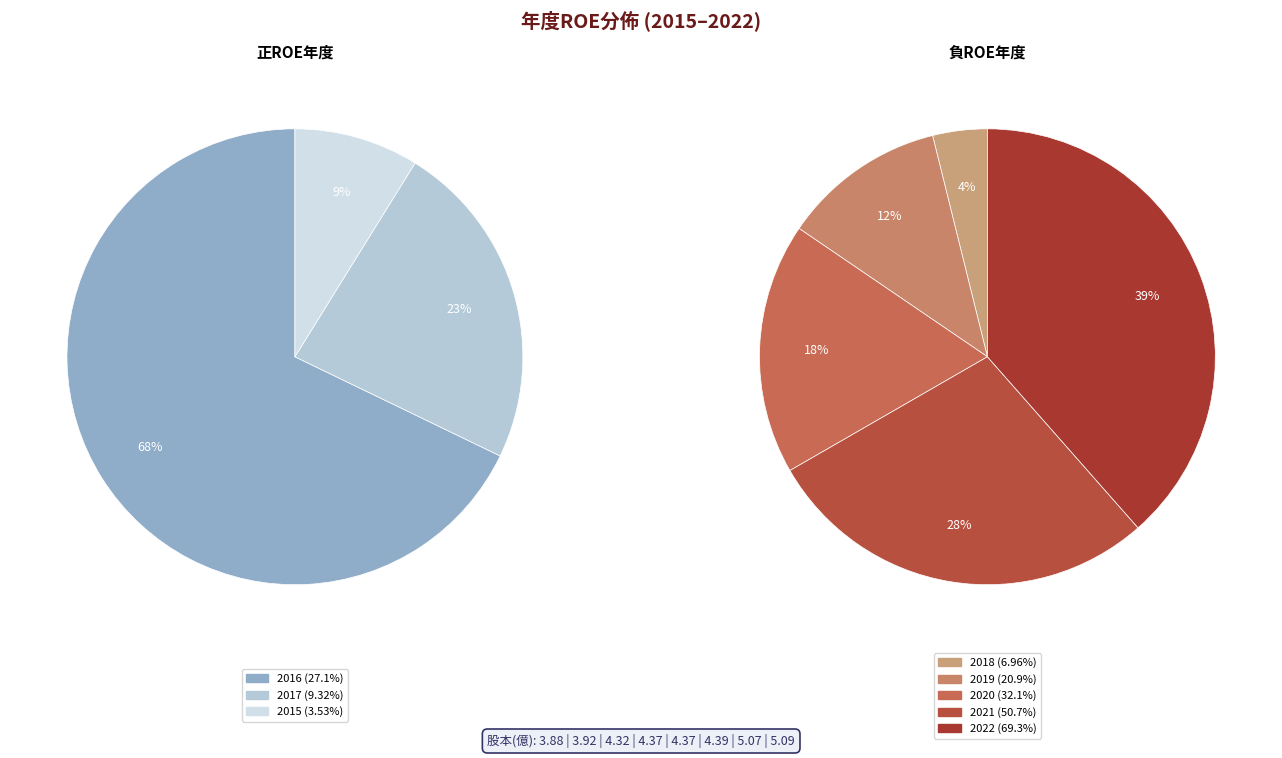

Does 2017 account for over 50% of the chart?

No